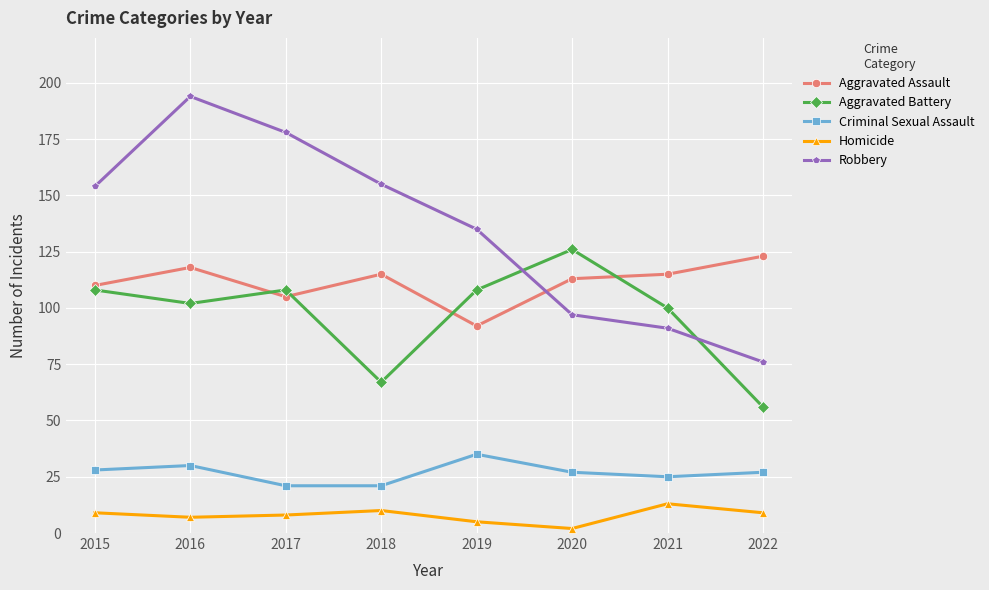

Reading right to left, what are all the values shown in this chart?

Aggravated Assault: 123	115	113	92	115	105	118	110
Aggravated Battery: 56	100	126	108	67	108	102	108
Criminal Sexual Assault: 27	25	27	35	21	21	30	28
Homicide: 9	13	2	5	10	8	7	9
Robbery: 76	91	97	135	155	178	194	154